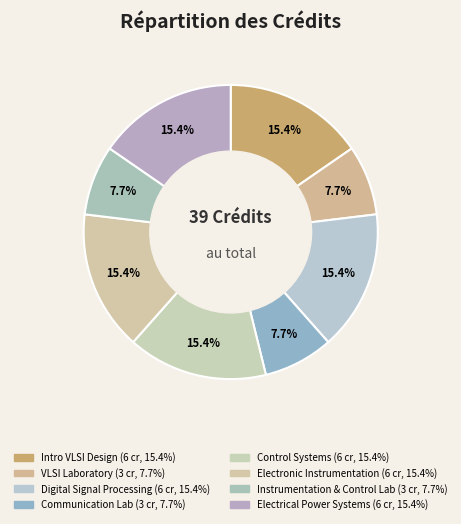

How many segments does this pie chart have?

8